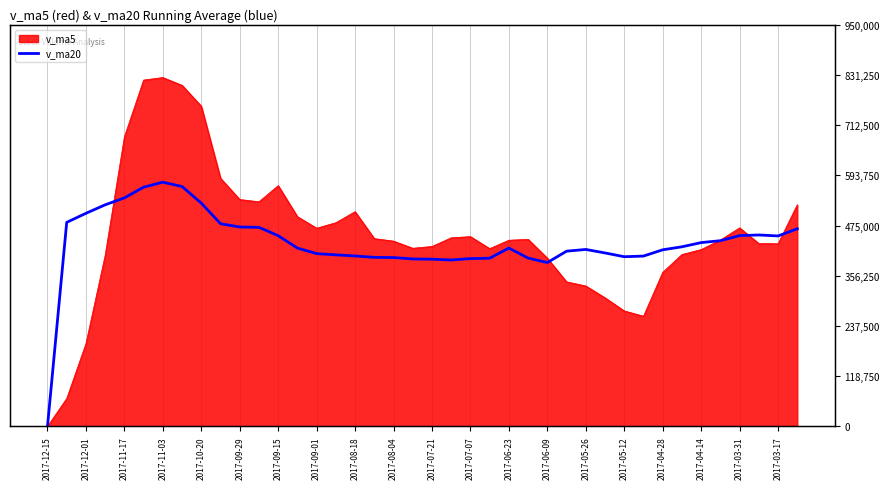

Does the chart display data point markers on the line(s)?

No